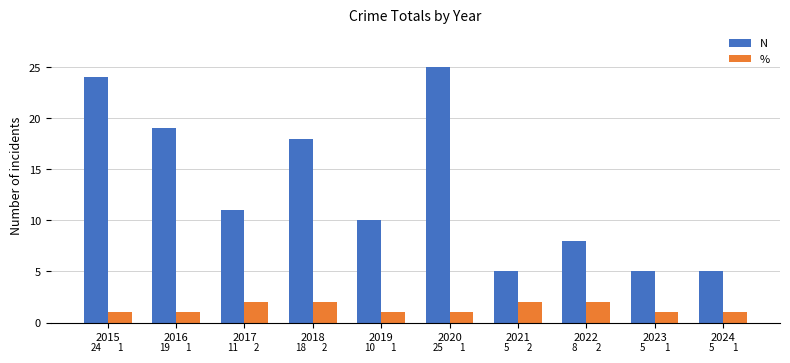

At how many categories does at least one series exceed 2?

10